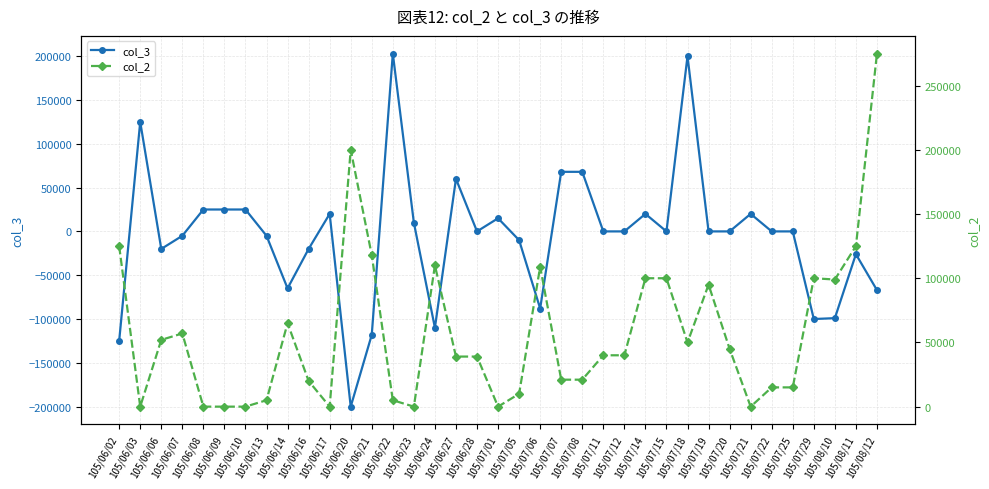

Does the chart have visible grid lines?

Yes